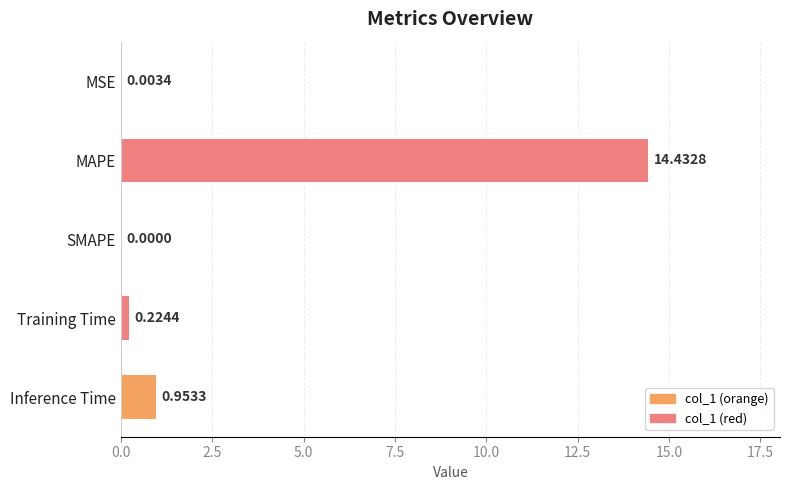

At which label is the value closest to 7?

Inference Time